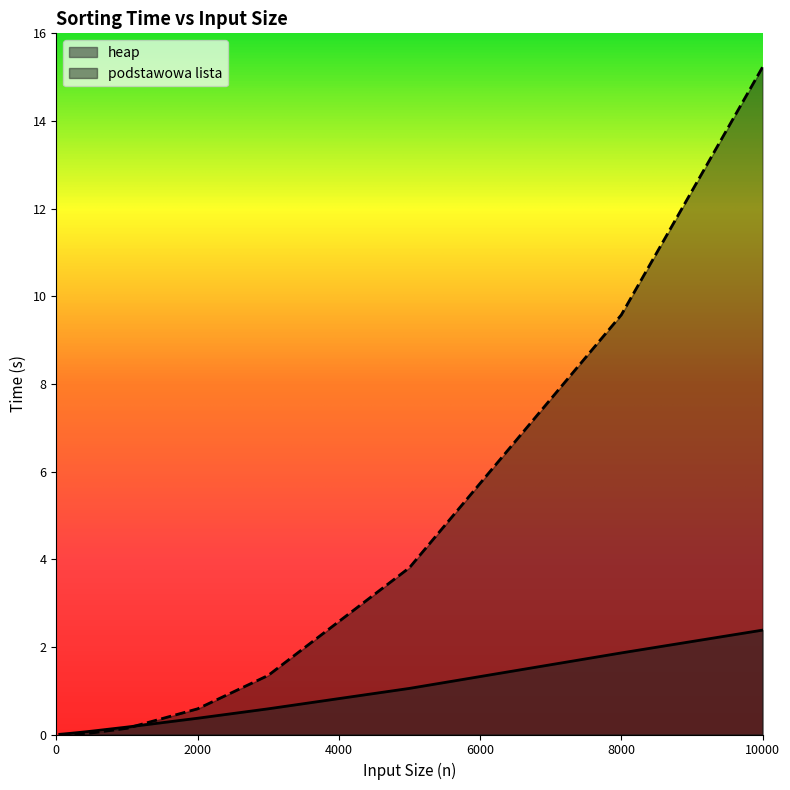

List the series in order of their overall mean, highest first.

podstawowa lista, heap